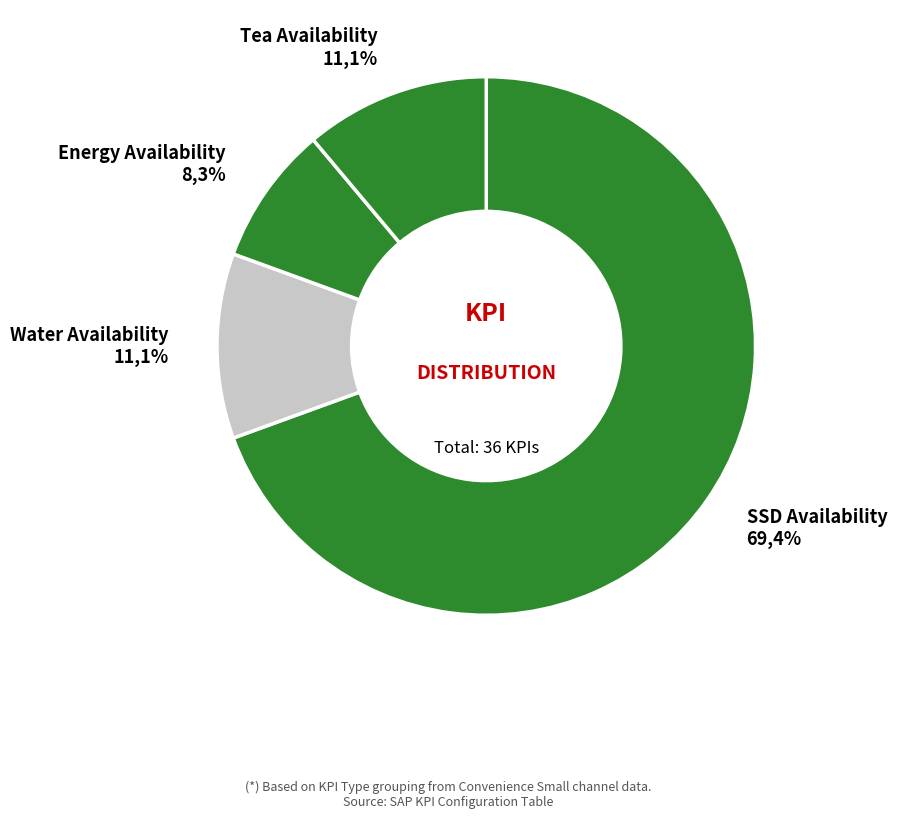

Is the sum of Energy Availability and SSD Availability greater than half?

Yes